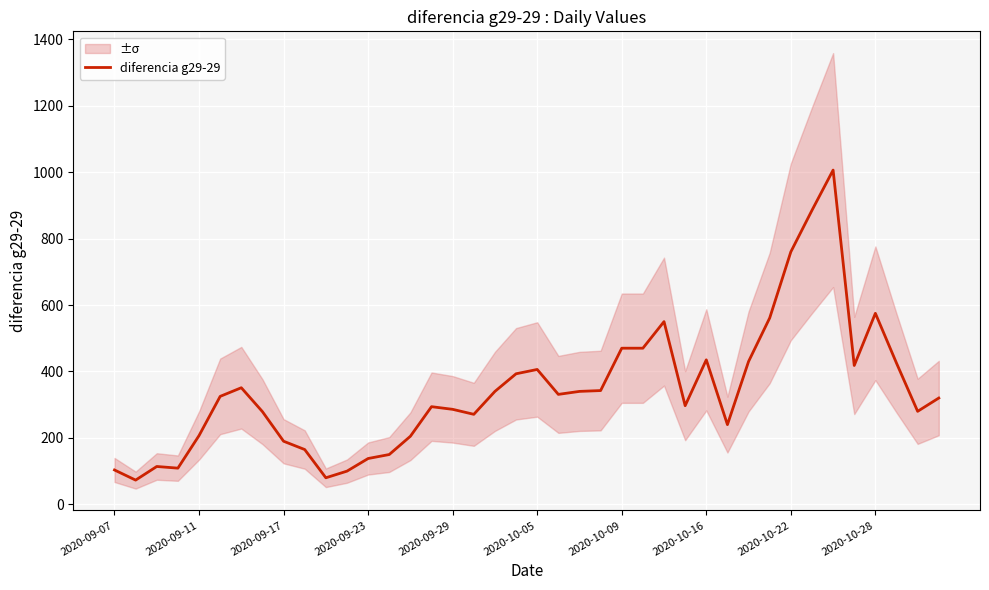

What is the minimum value for diferencia g29-29?

73.0